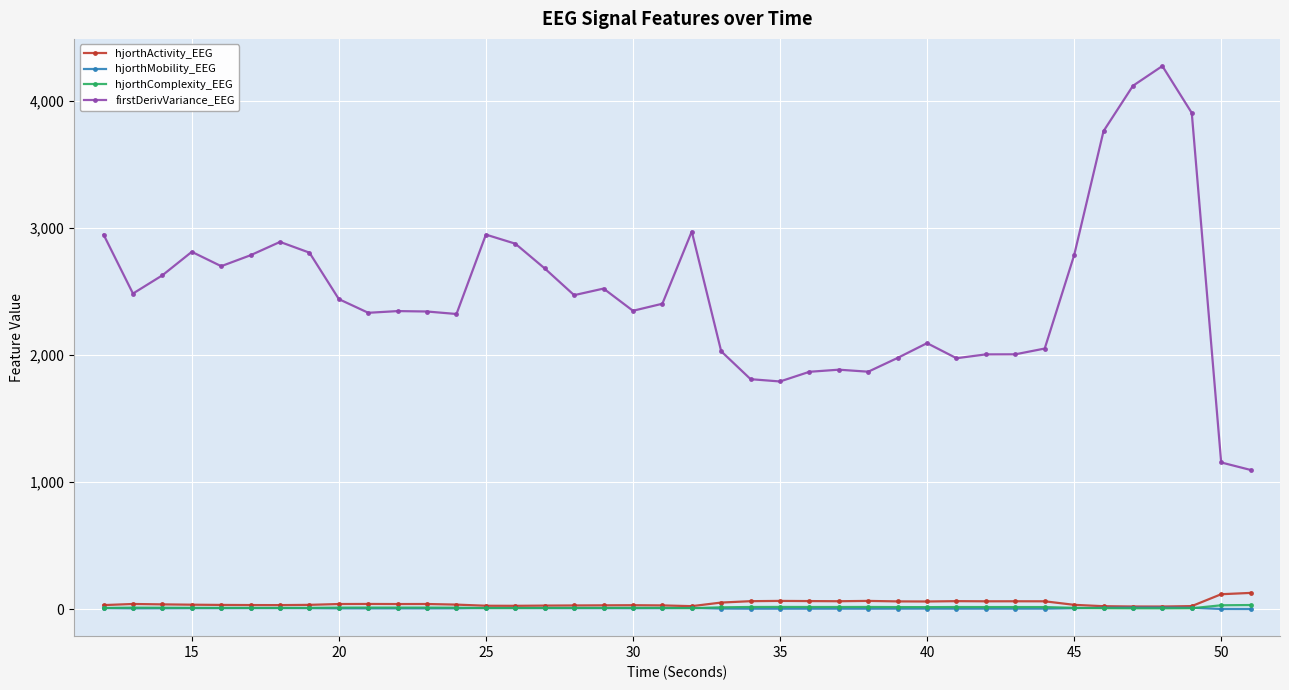

True or false: hjorthComplexity_EEG and firstDerivVariance_EEG cross at least once.

False